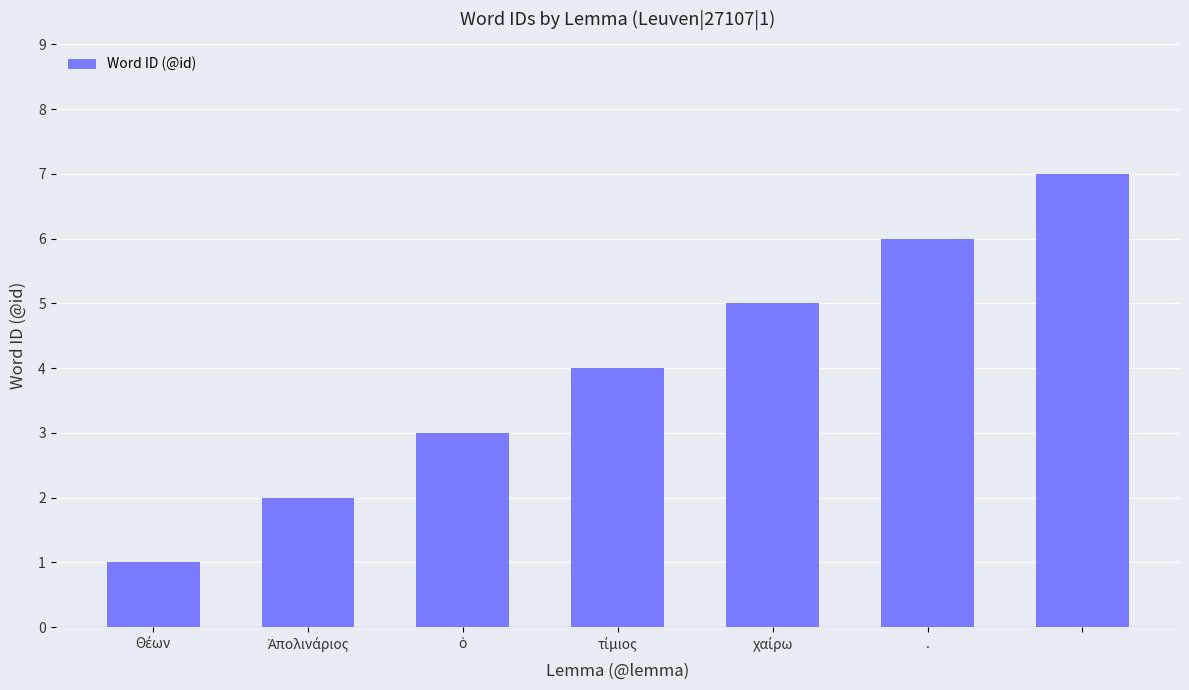

How many distinct data groups are displayed?

1